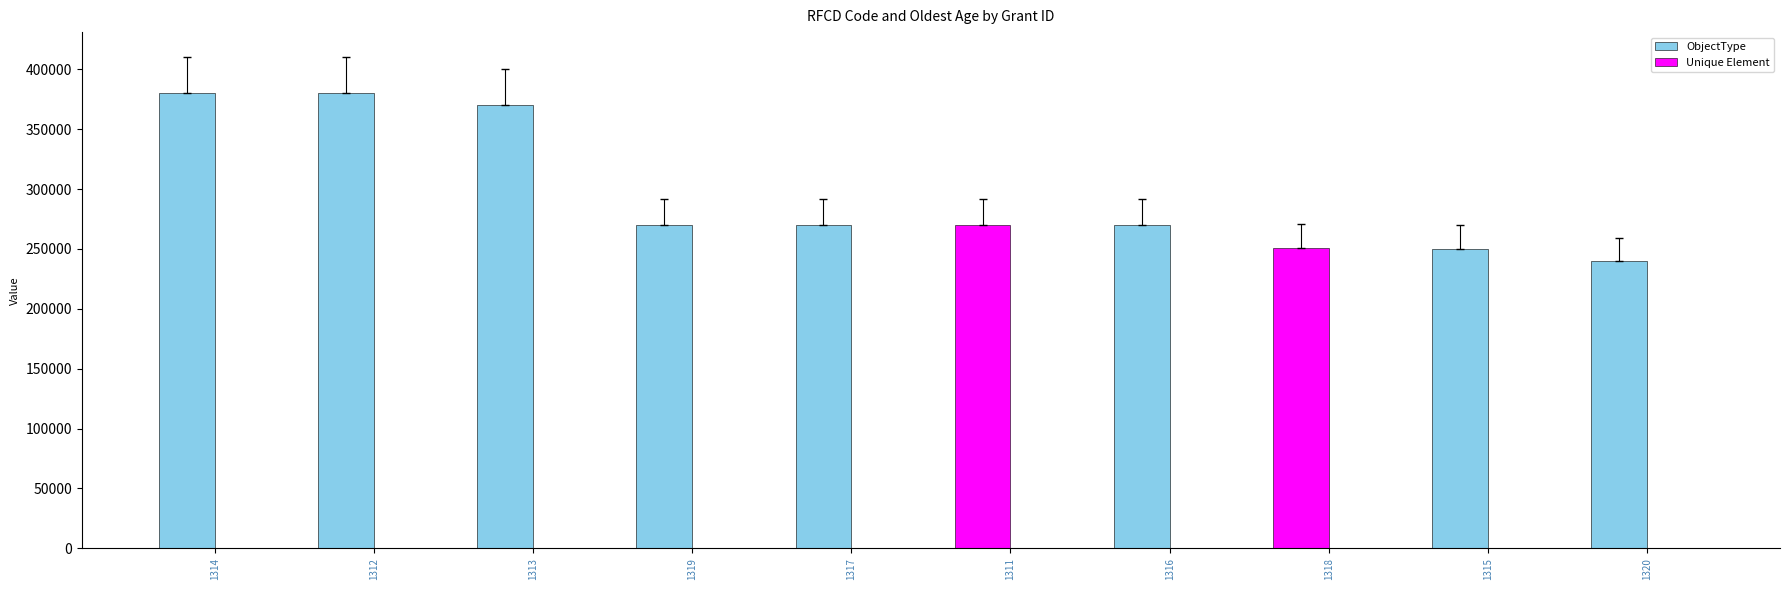

What is the difference between the highest and lowest values at 1318?

250552